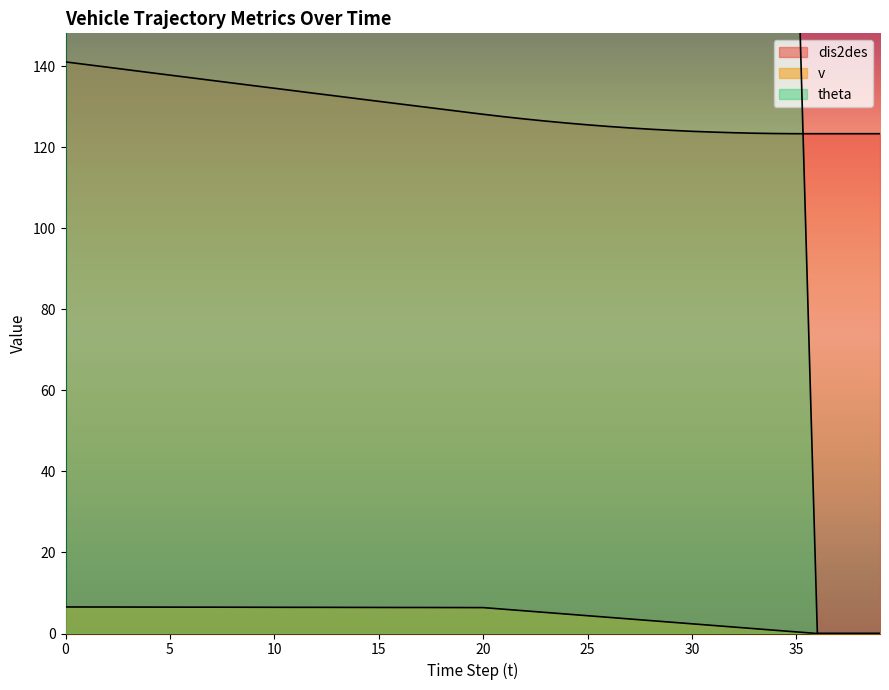

What is the value of the dis2des point at the 25th from the left?

126.0